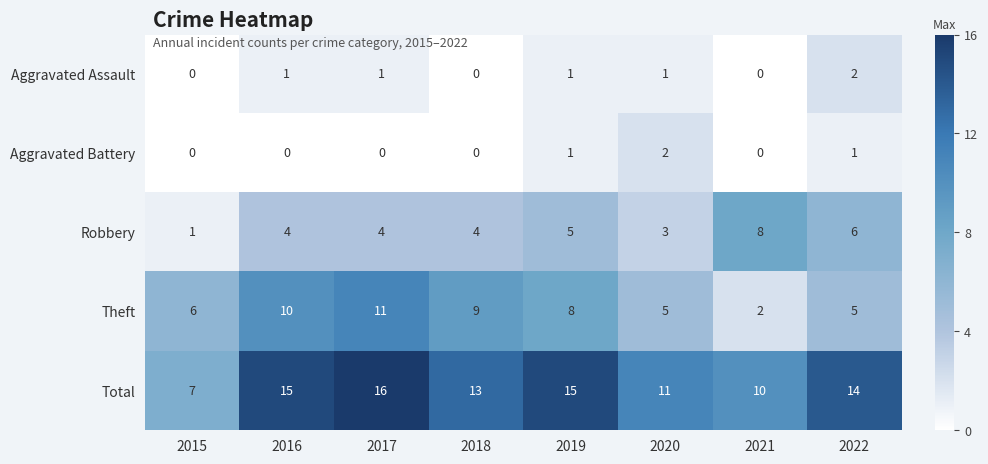

The Theft series shows 2 at 2019. True or false?

False